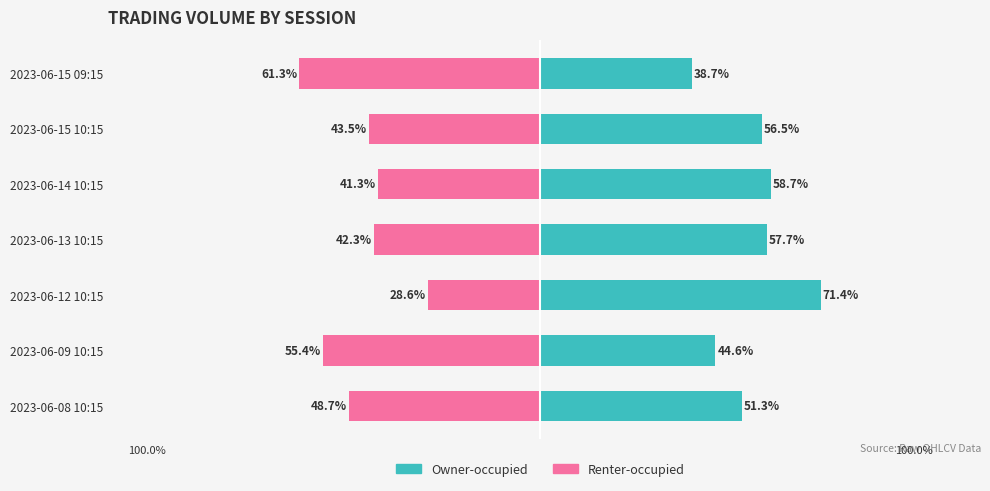

How many distinct data groups are displayed?

2